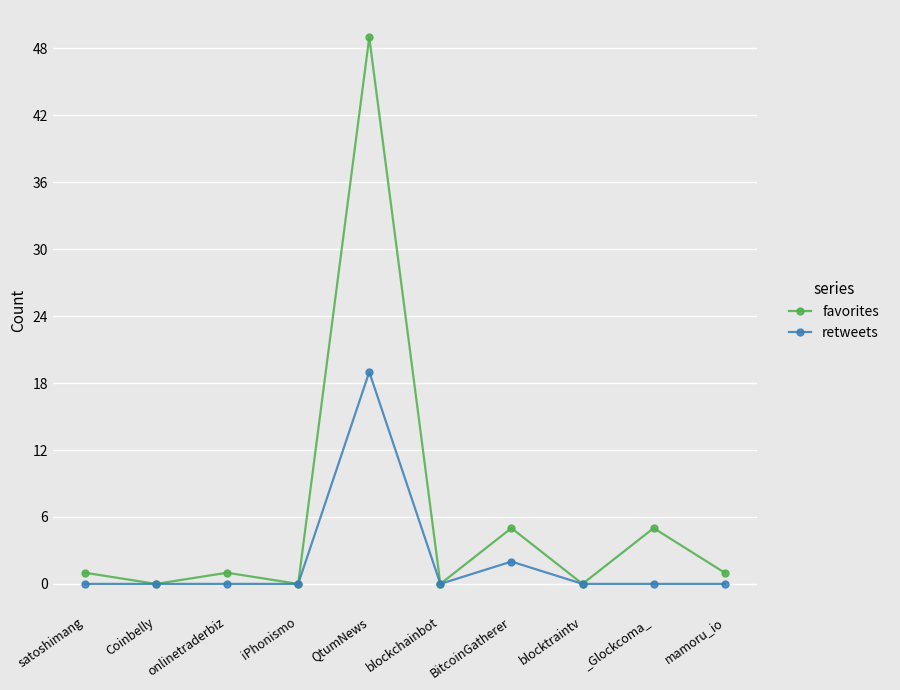

What position from the right is mamoru_io?

1